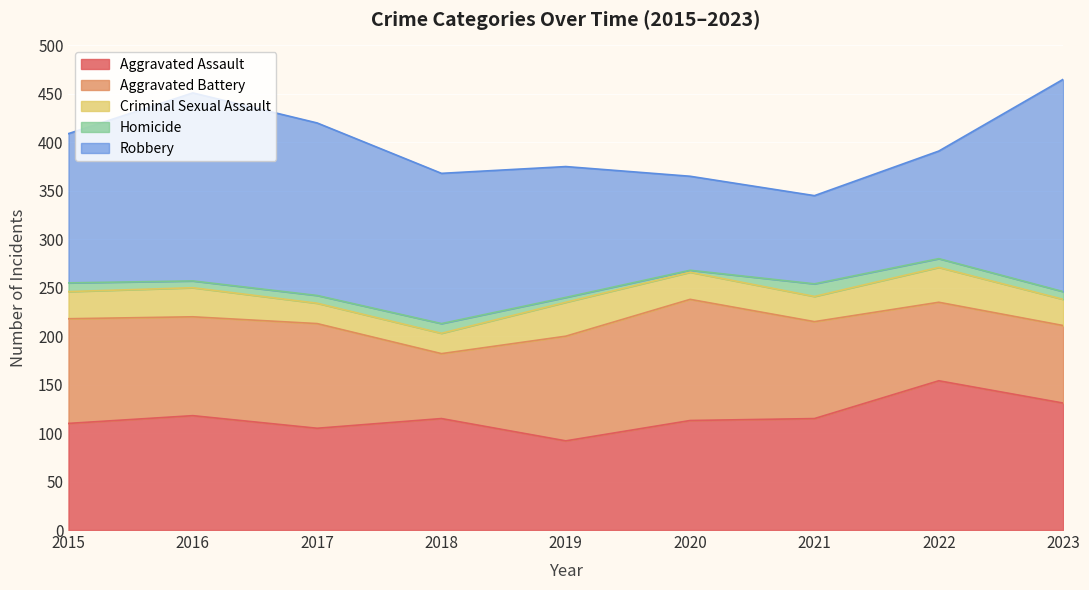

What is the sum of the Homicide values at 2020 and 2015?

11